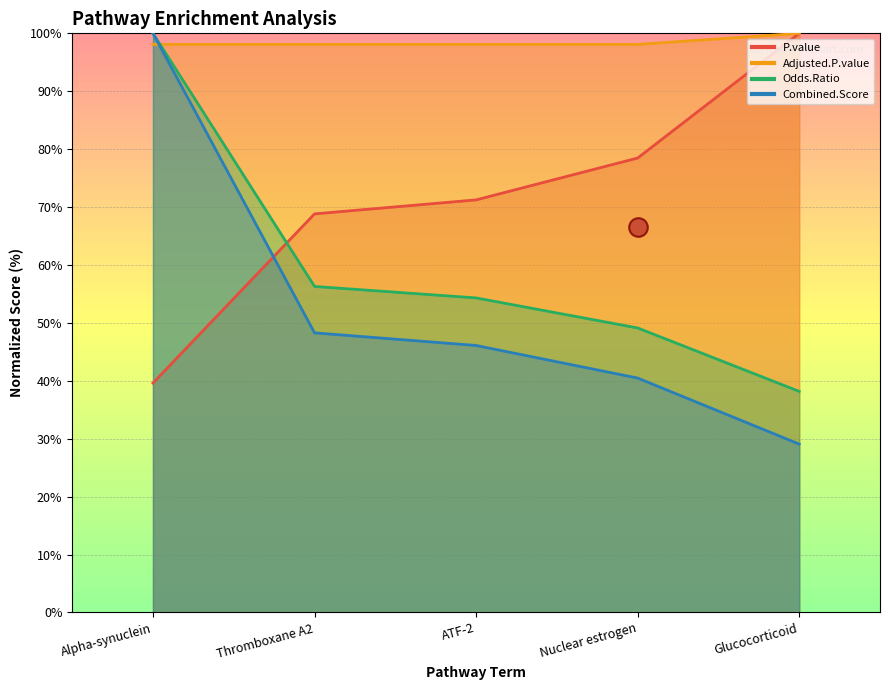

Which series has the largest total across all categories?

Adjusted.P.value